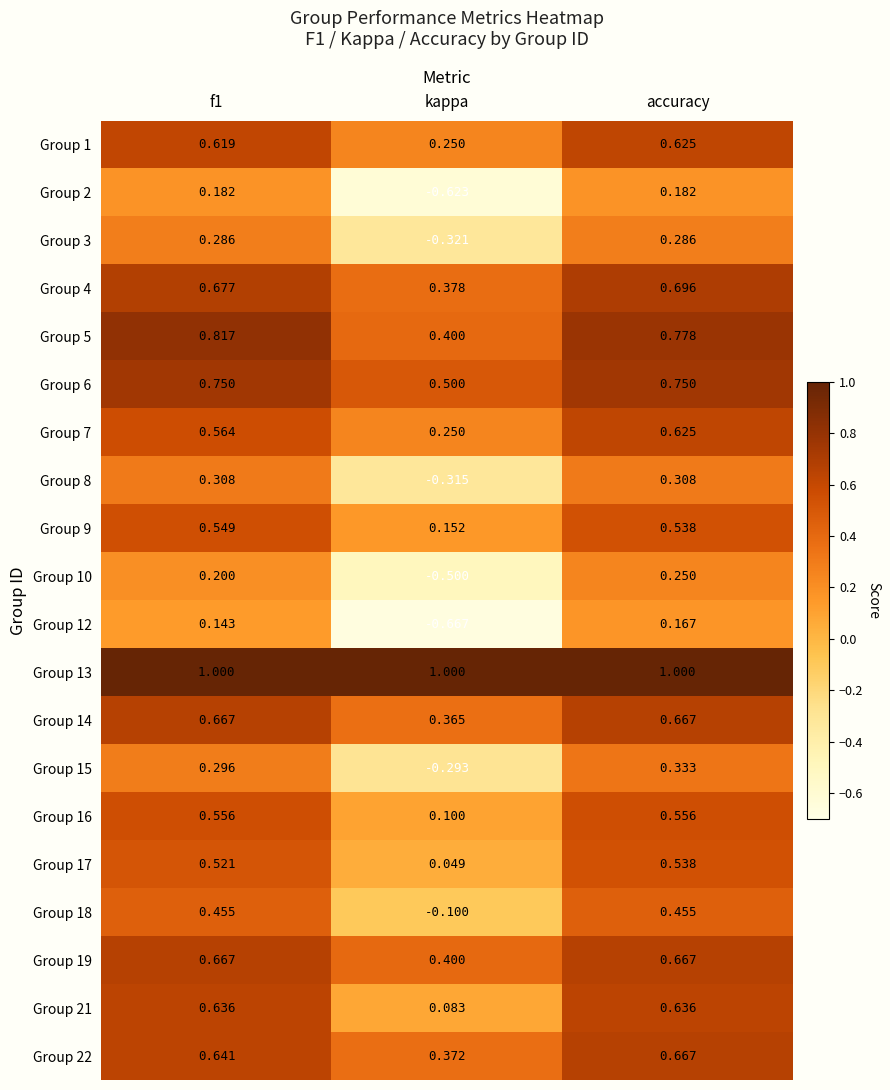

Which label corresponds to the smallest value in the chart?

kappa